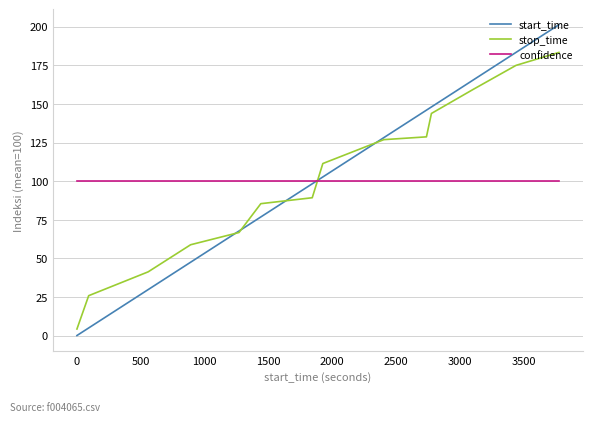

What is the maximum value shown in the chart?

201.2